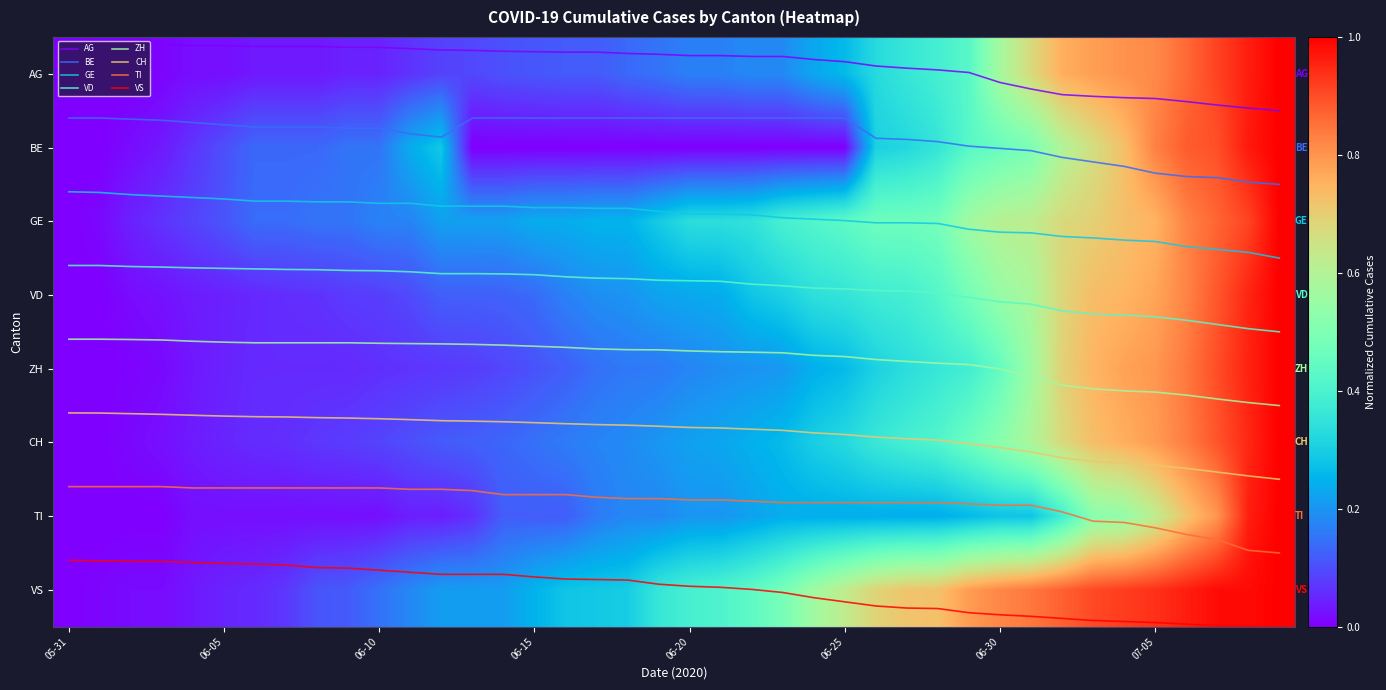

Where is VS nearest to the value 7?

22